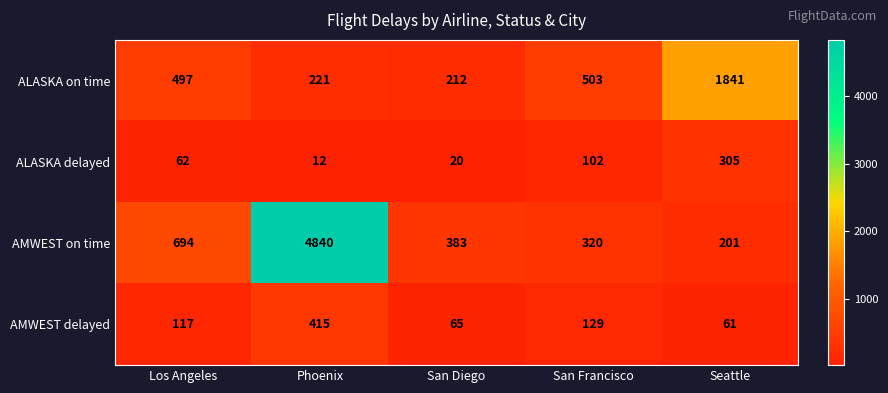

What is the average value of the AMWEST delayed series?

157